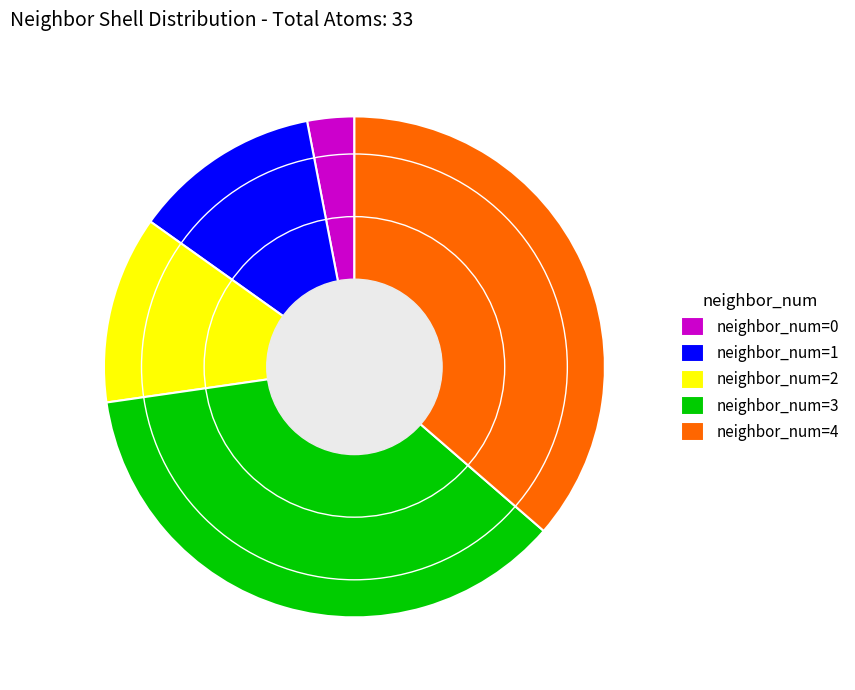

Do neighbor_num=4 and neighbor_num=0 together represent more than half of the pie?

No